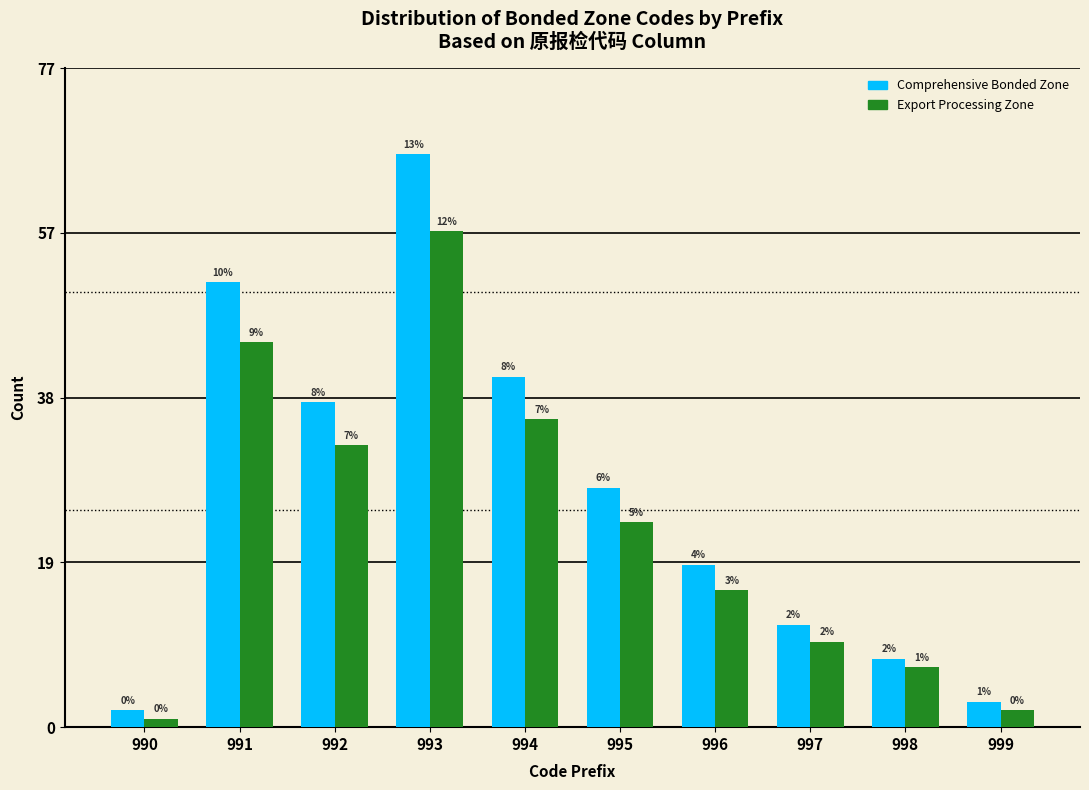

What are all the series names shown in the legend?

Comprehensive Bonded Zone, Export Processing Zone